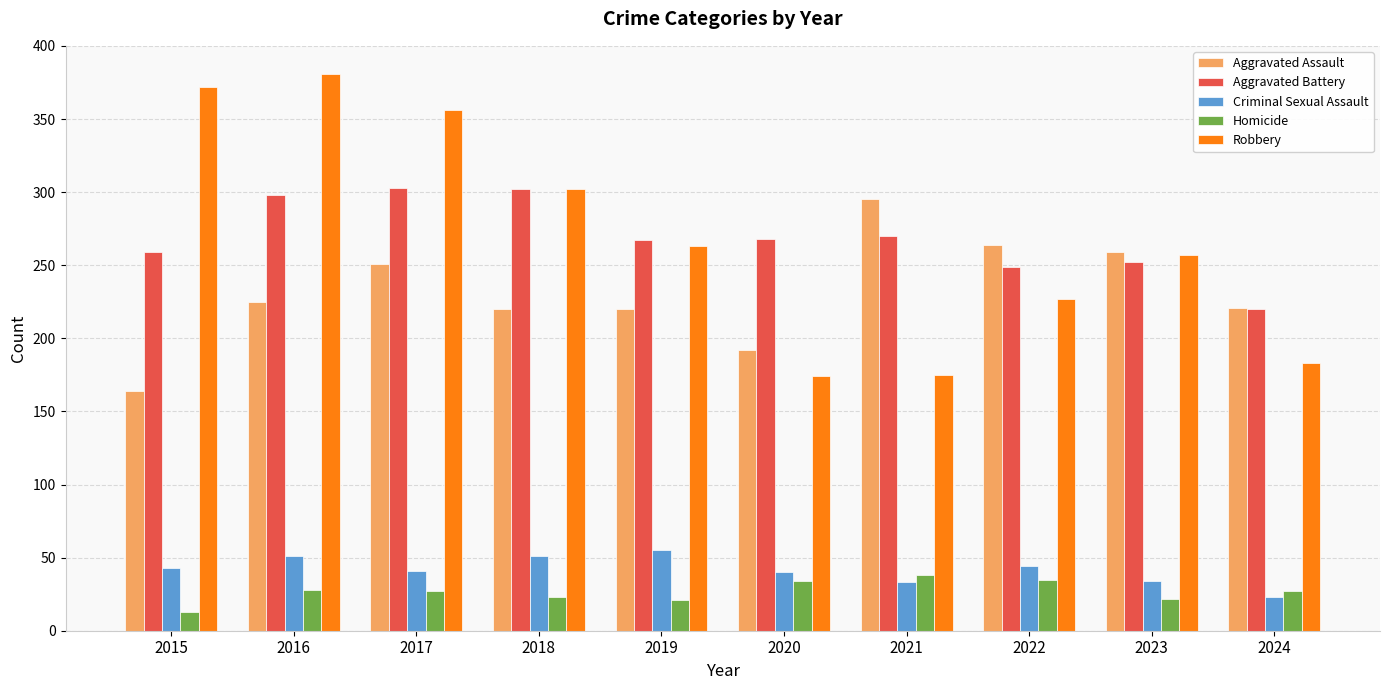

What are all the series names shown in the legend?

Aggravated Assault, Aggravated Battery, Criminal Sexual Assault, Homicide, Robbery